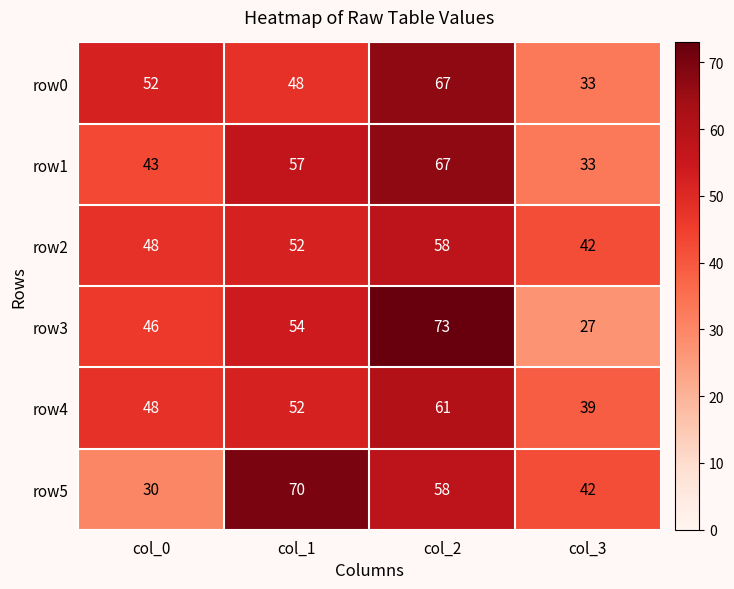

List the labels in order of row2 value, smallest first.

col_3, col_0, col_1, col_2